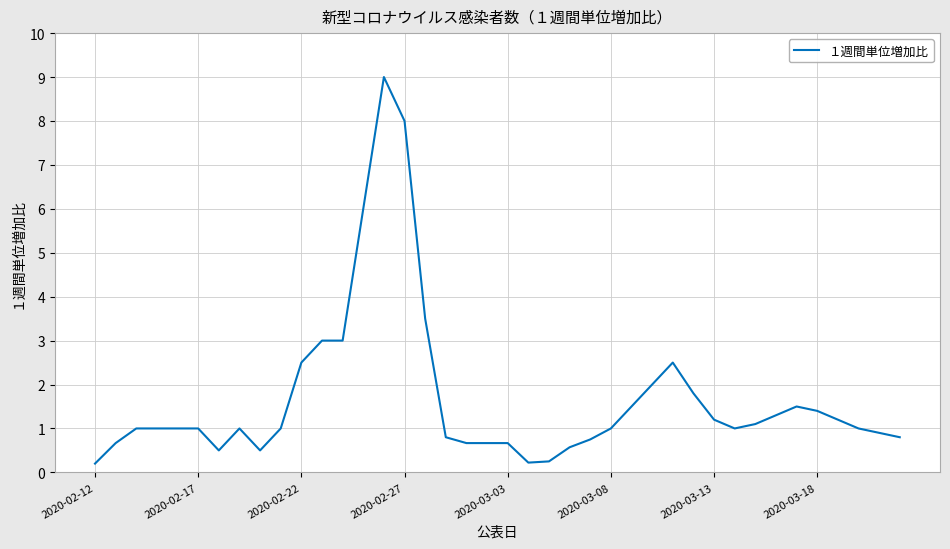

What is the greatest value displayed?

9.0